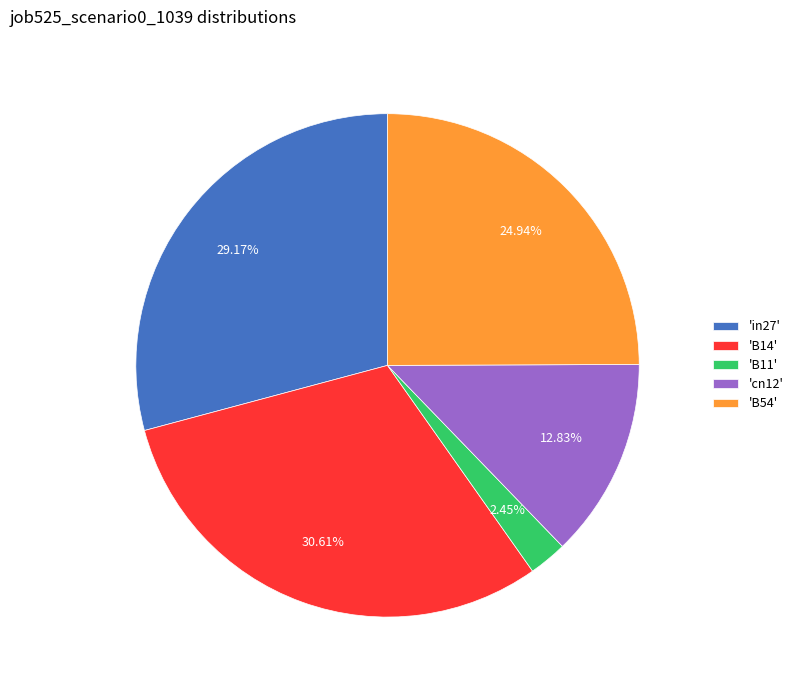

Is there any slice that represents more than half of the pie?

No